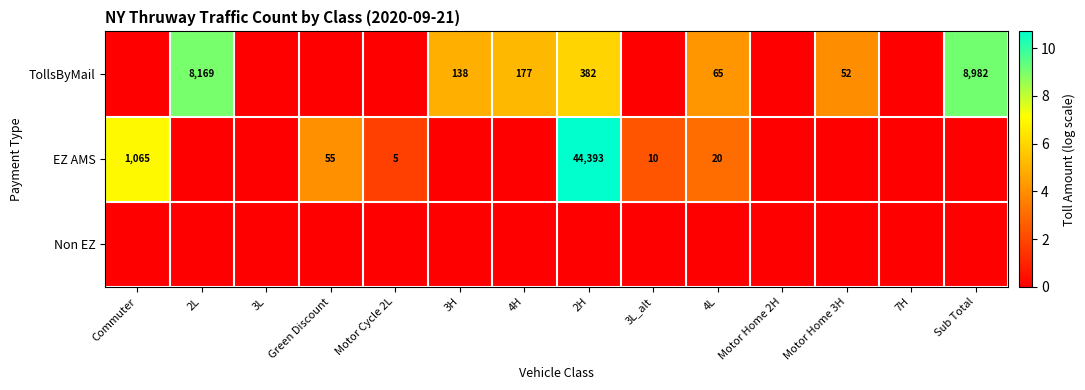

The value of TollsByMail at 3H is 138. True or false?

True